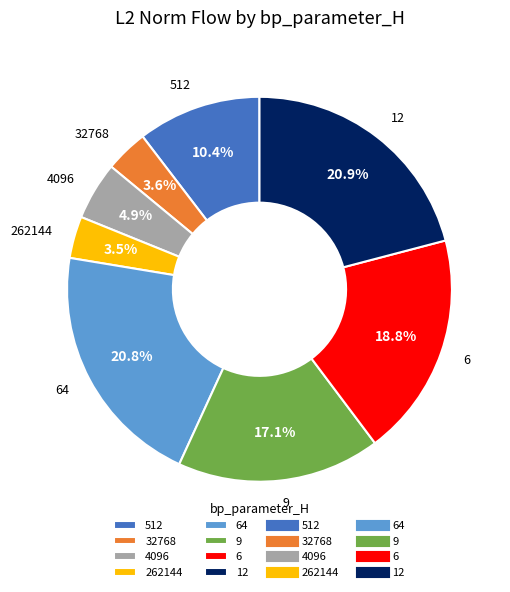

Do 6 and 512 together represent more than half of the pie?

No